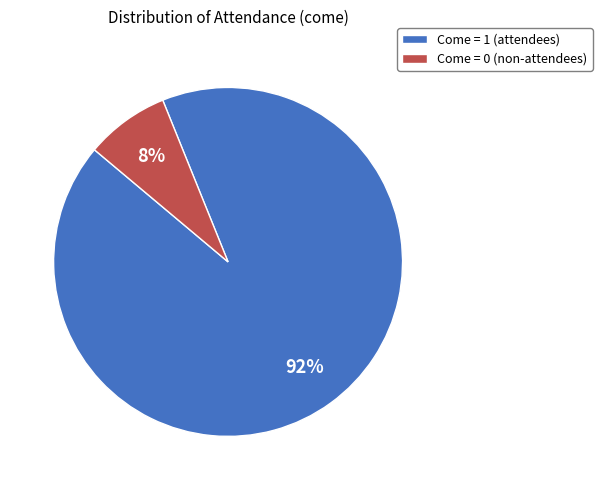

True or false: Come = 0 (non-attendees) accounts for 1% of the total.

False